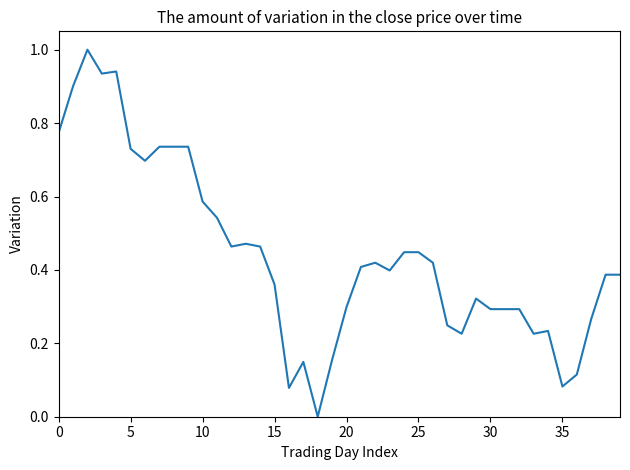

What is the greatest value displayed?

1.0